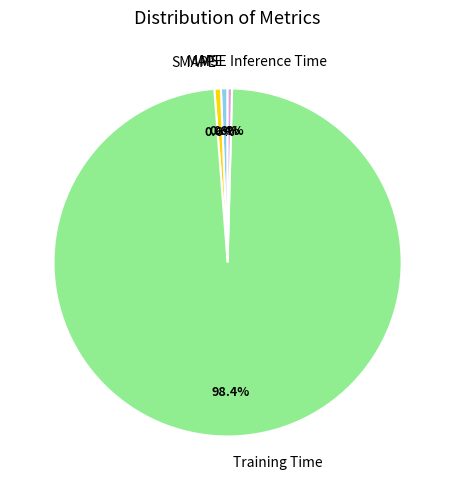

What is the largest slice in the pie chart?

Training Time